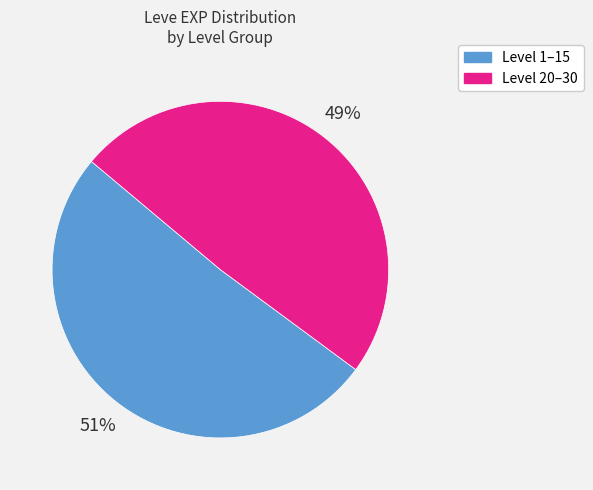

To the nearest percent, what is the difference between the largest and smallest slice percentages?

2%